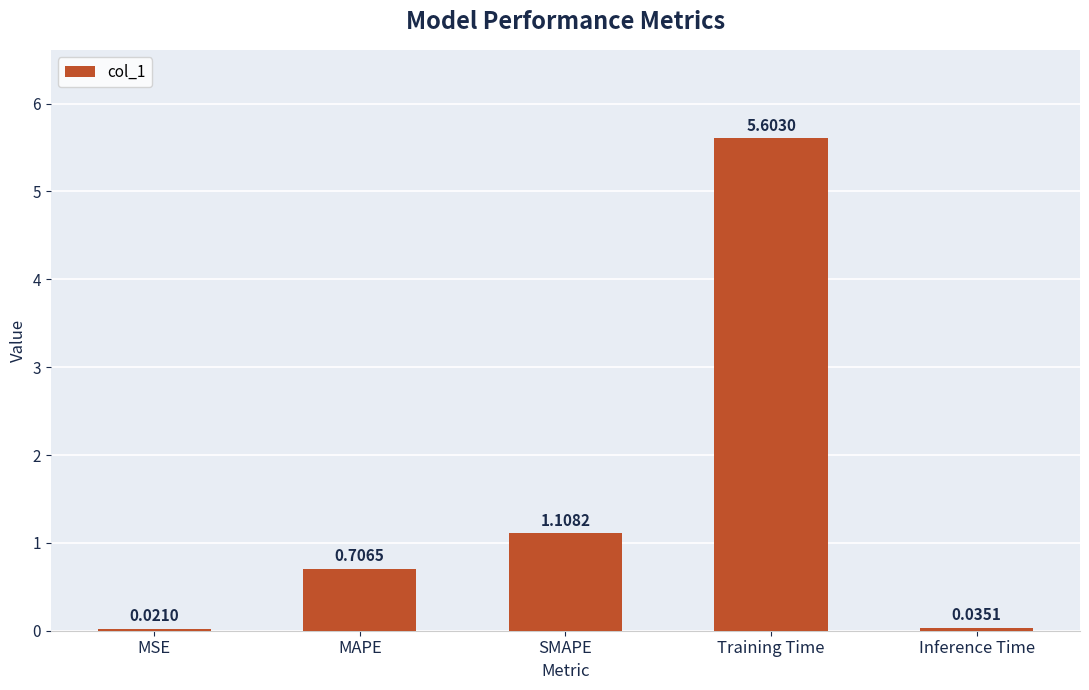

Are the bars grouped side by side (vs. stacked)?

No